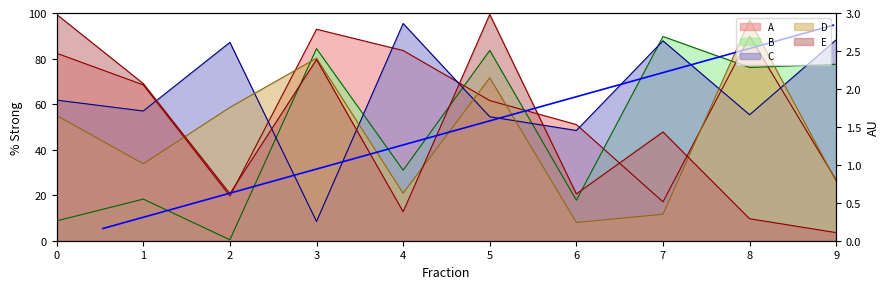

What is the minimum value for C?

8.5